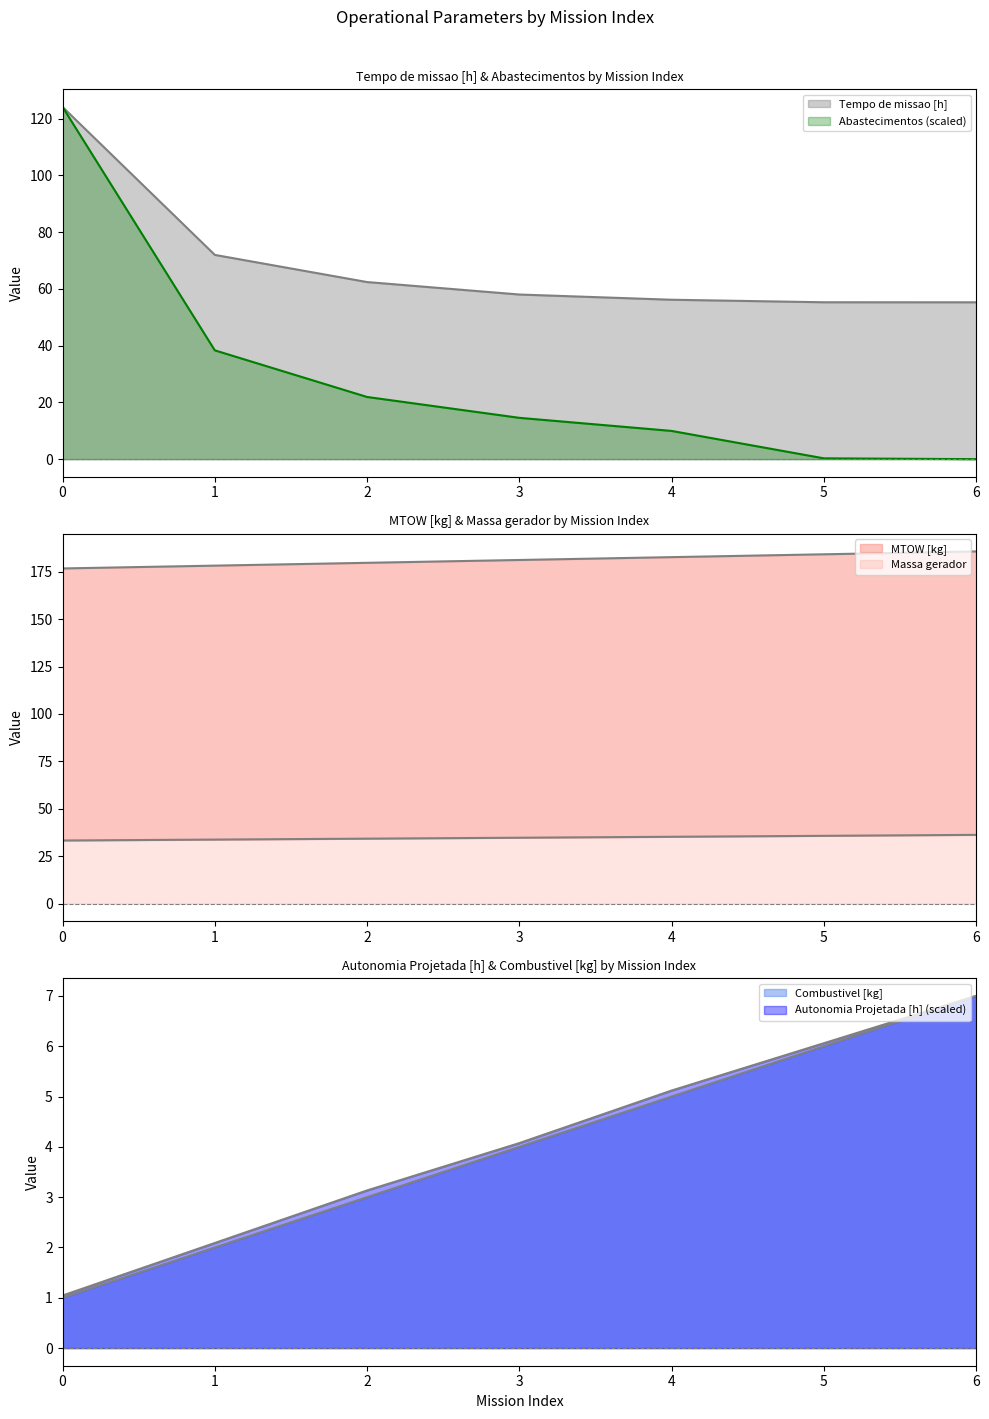

Which series has the largest total across all categories?

MTOW [kg]